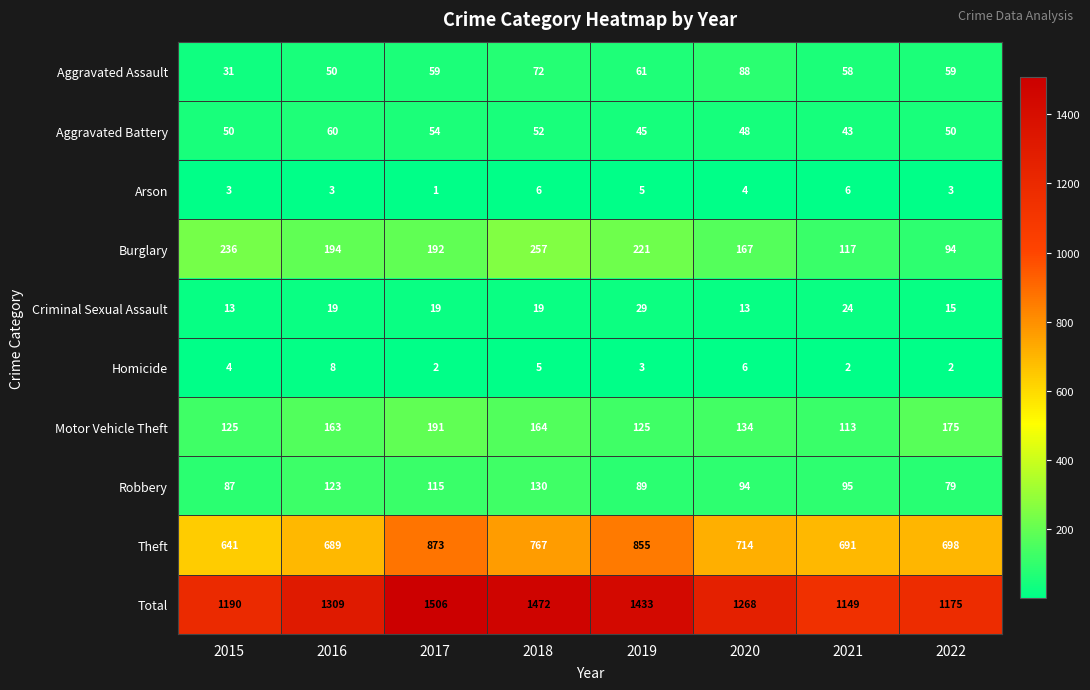

At which category is the sum across all series the highest?

2017